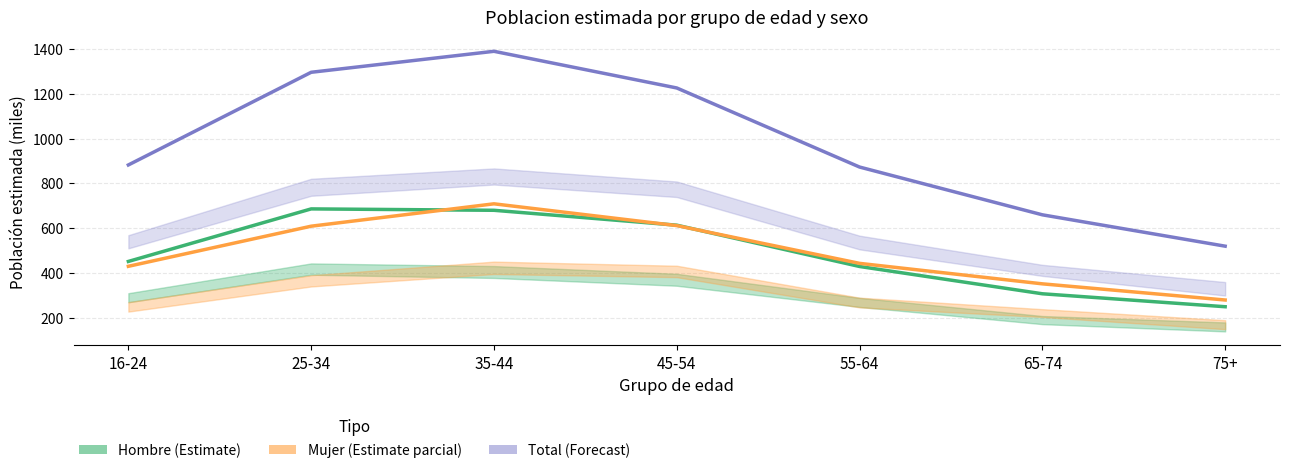

List the series in order of their peak value, lowest first.

Hombre (Estimate), Mujer (Estimate parcial), Total (Forecast)